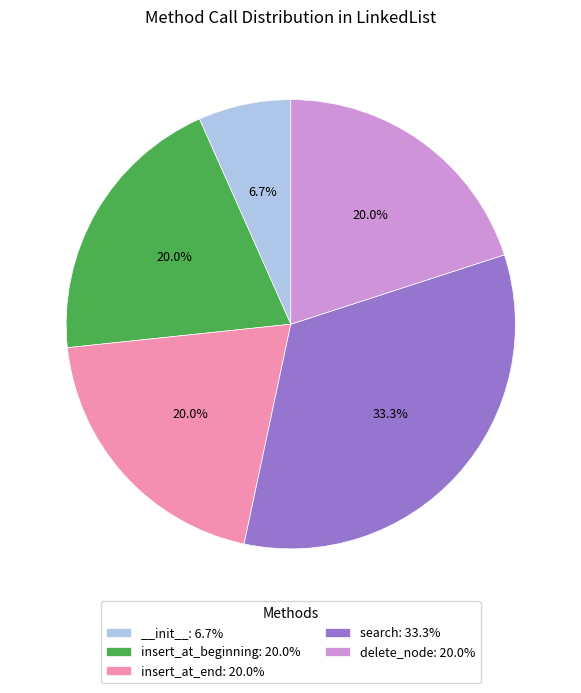

Combined, what portion of the pie is insert_at_end: 20.0% and delete_node: 20.0%?

40.0%